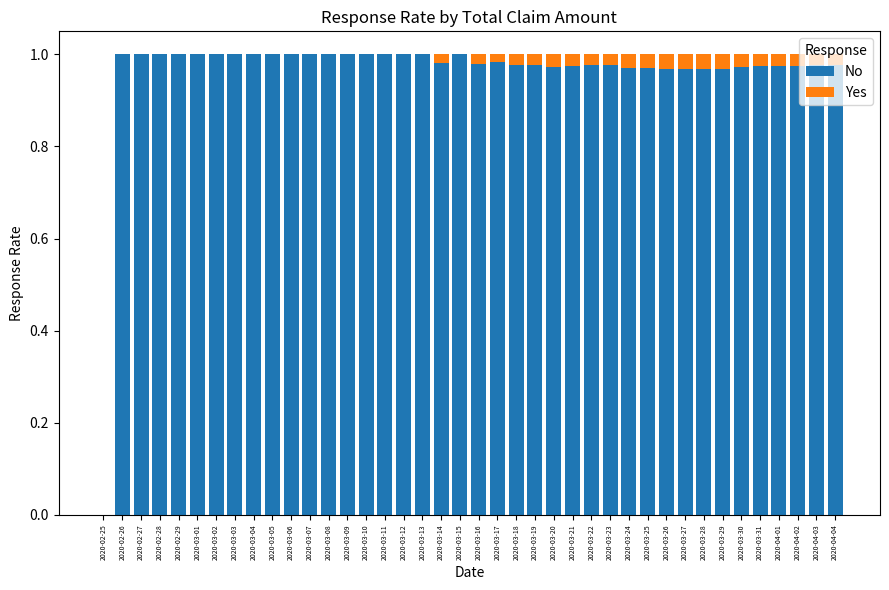

What is the sum of all No values?

38.5